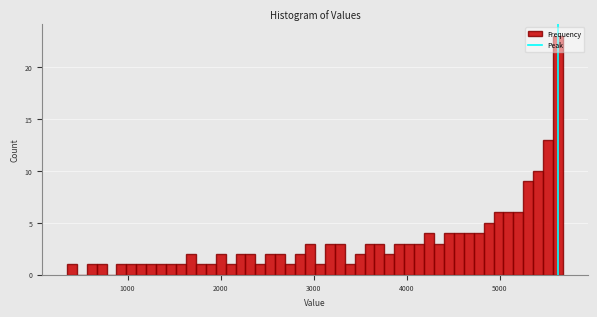

Read against the x-axis, roughly where is the centre of the tallest bar?

5600